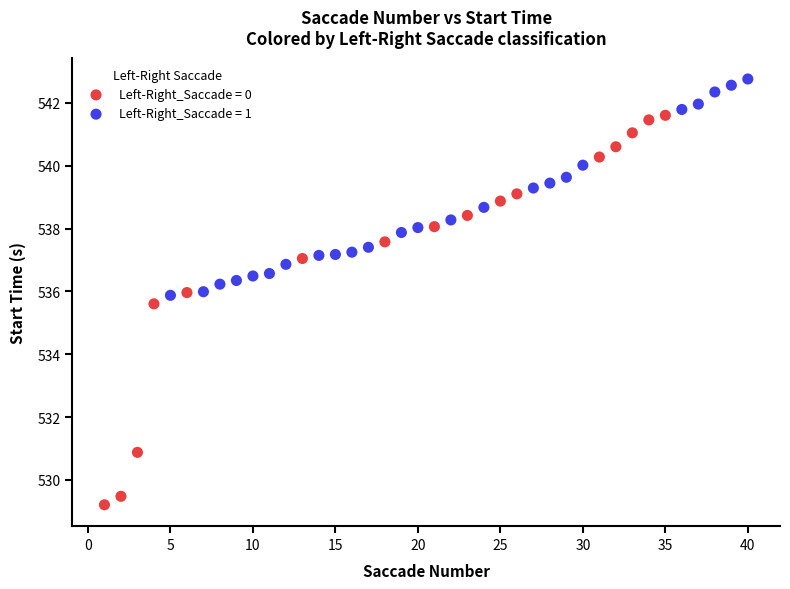

Which series reaches the minimum Y coordinate?

Left-Right_Saccade = 0